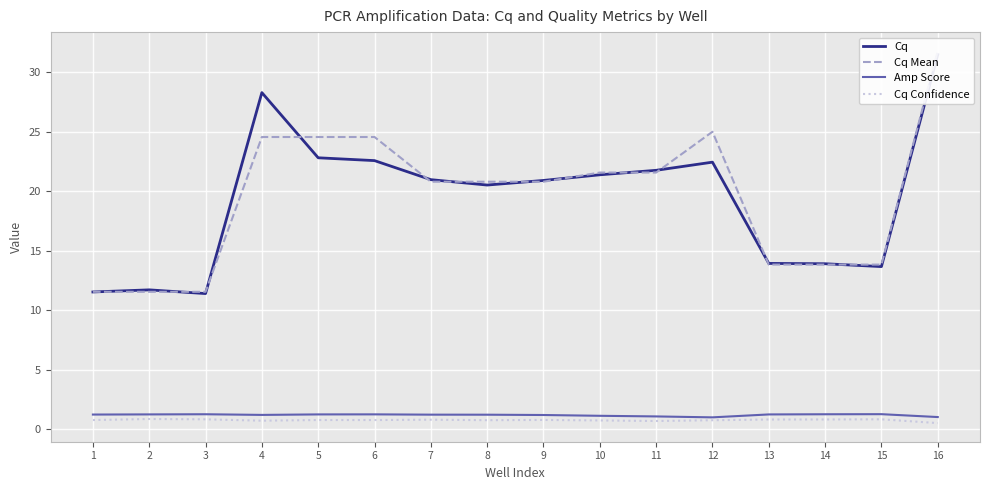

List the labels in order of Amp Score value, smallest first.

12, 16, 11, 10, 9, 4, 8, 7, 1, 13, 5, 2, 6, 14, 3, 15